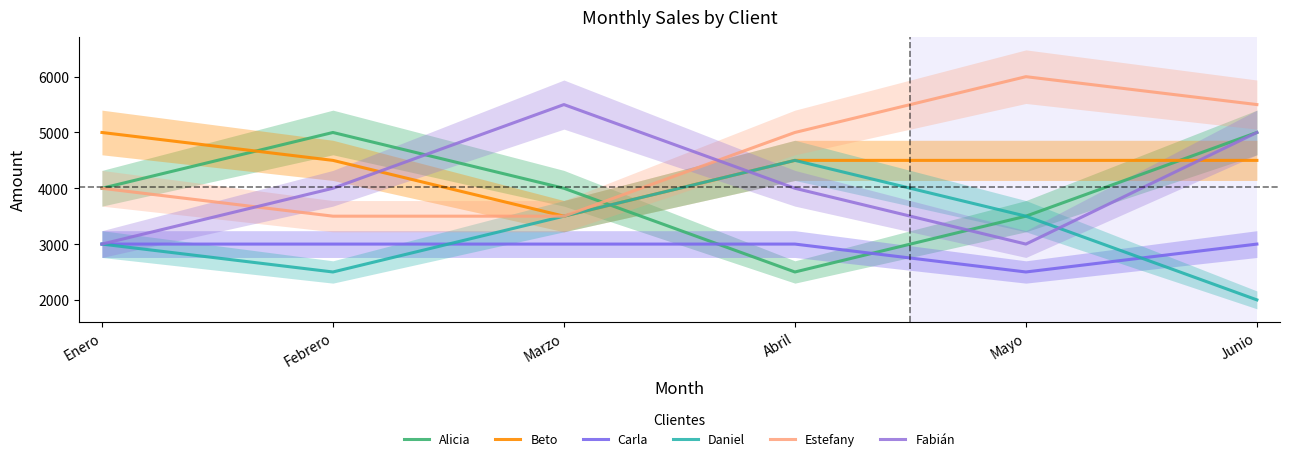

Between Enero and Junio, which is larger?

Junio